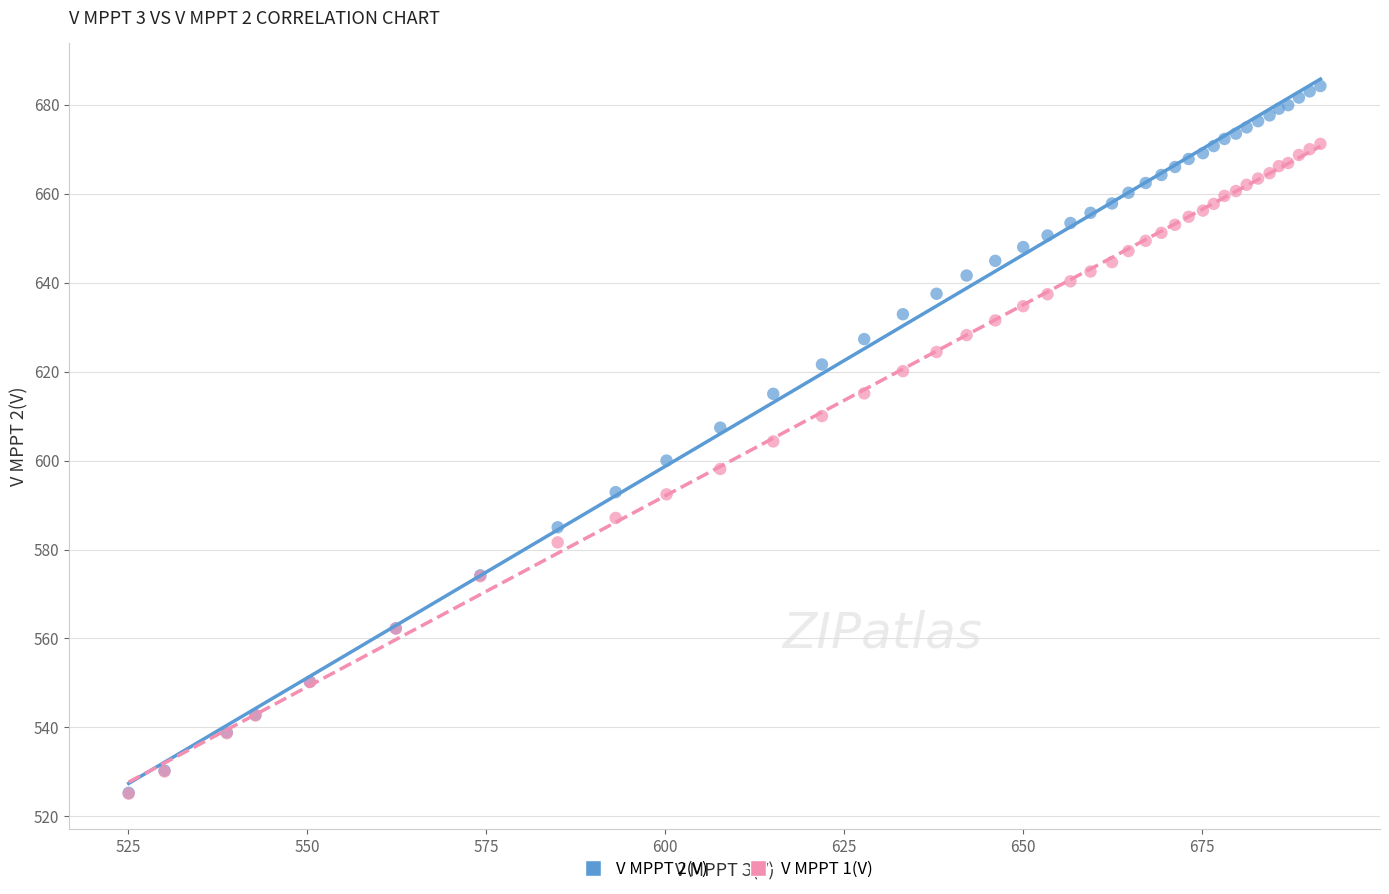

Which series reaches the maximum Y coordinate?

V MPPT 2(V)